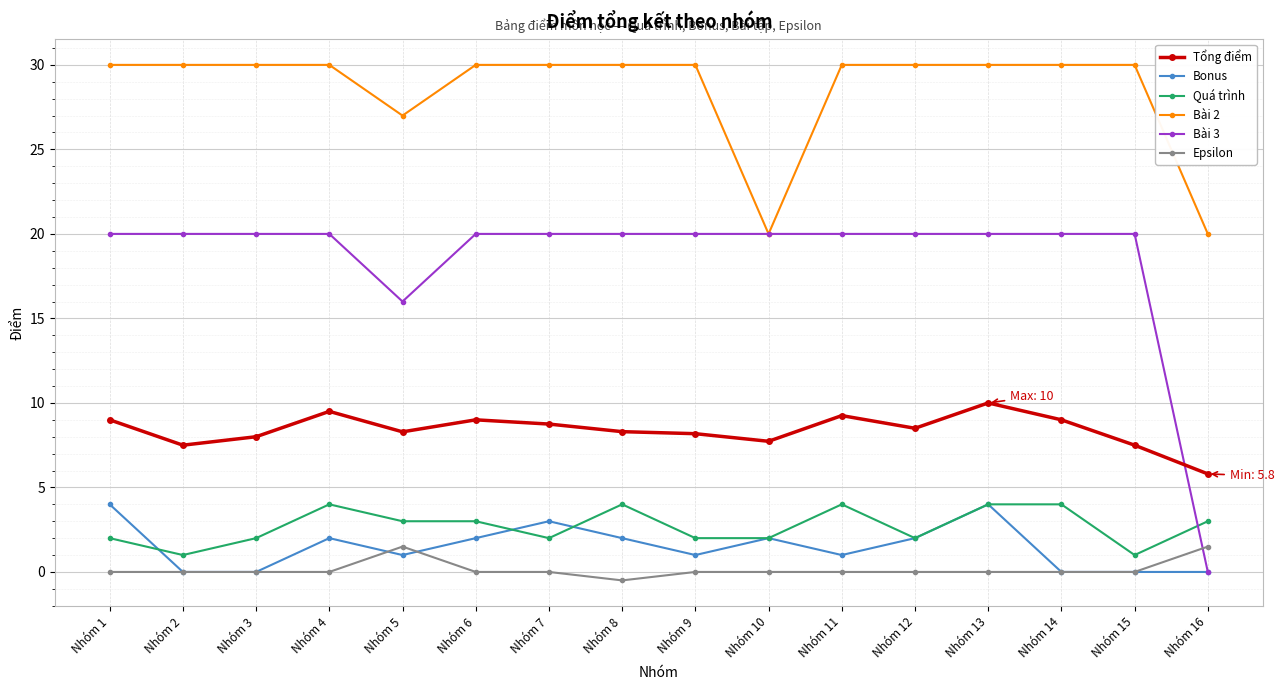

Rank the series at Nhóm 6 from highest to lowest value.

Bài 2, Bài 3, Tổng điểm, Quá trình, Bonus, Epsilon